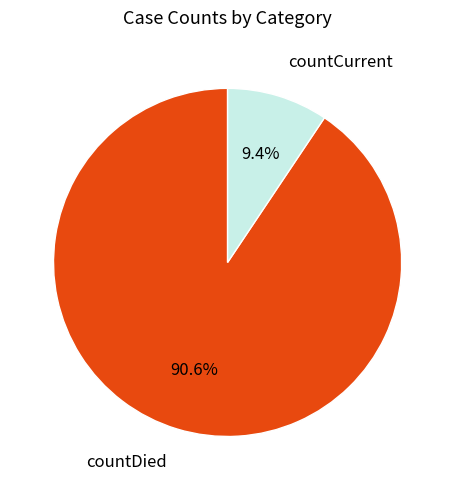

Does any single category account for the majority?

Yes